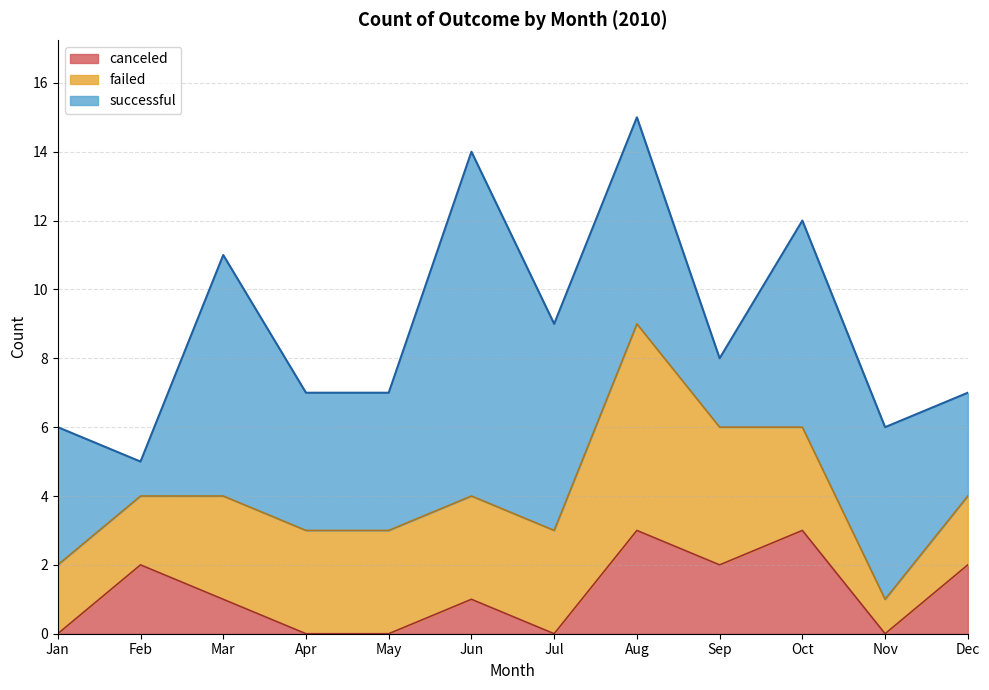

Does the chart have visible grid lines?

Yes